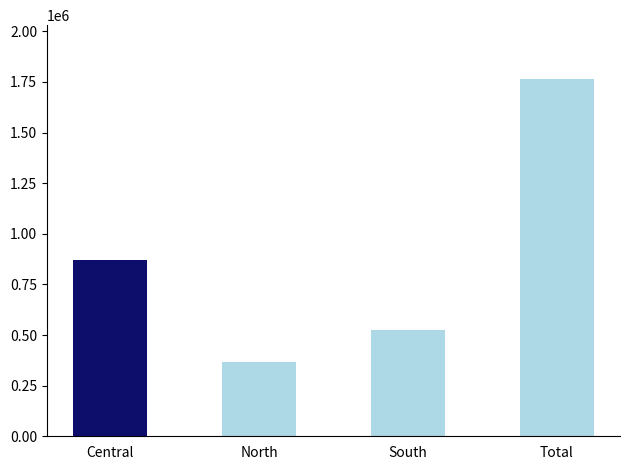

What is the change in value from Central to Total?

+895208.2